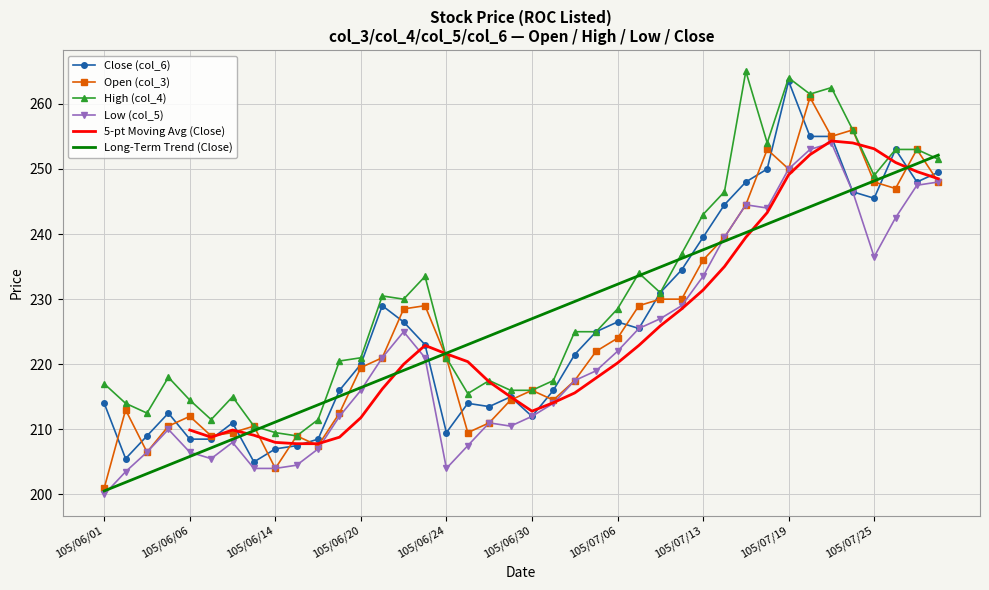

What value does the High (col_4) series have at 105/07/19?

264.0